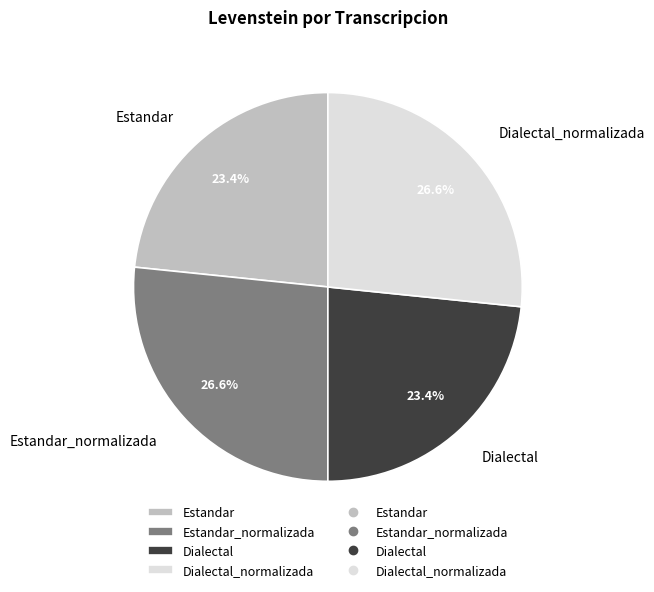

The Dialectal slice represents 23% of the pie. True or false?

True